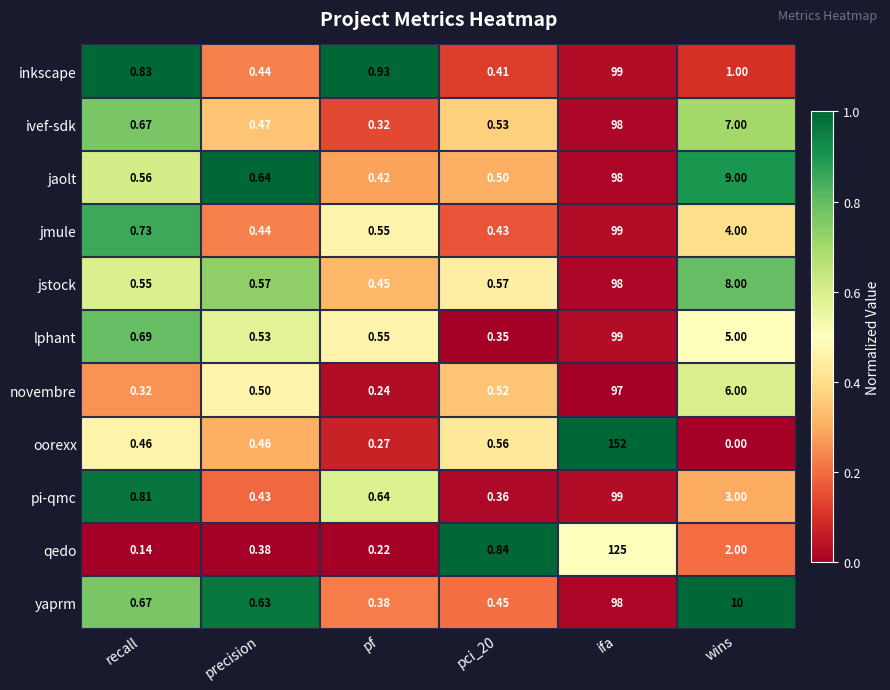

Count the number of categories in the chart.

6